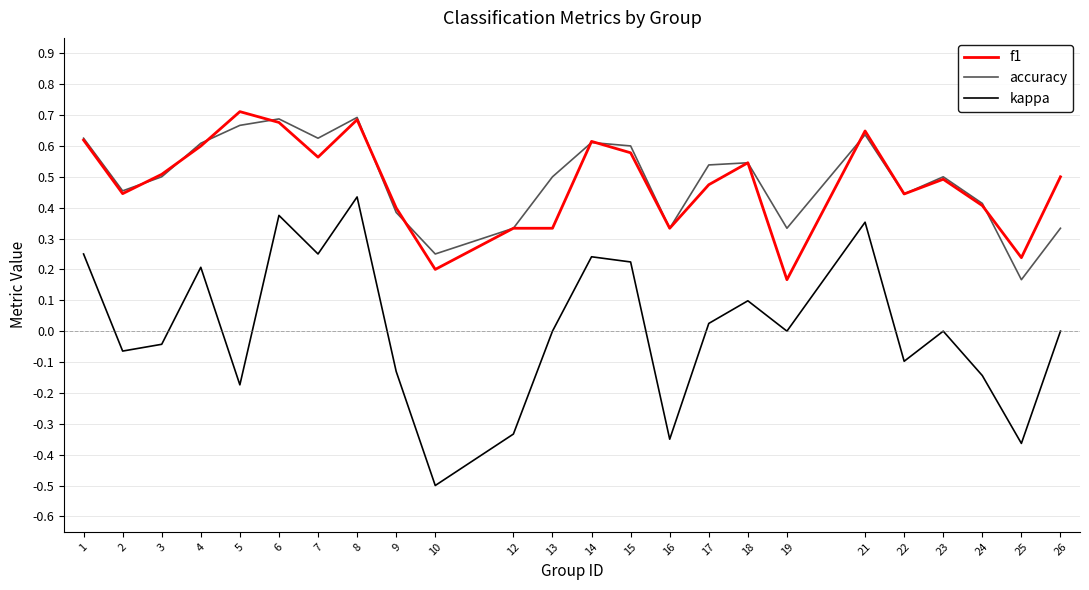

Does the chart display data point markers on the line(s)?

No